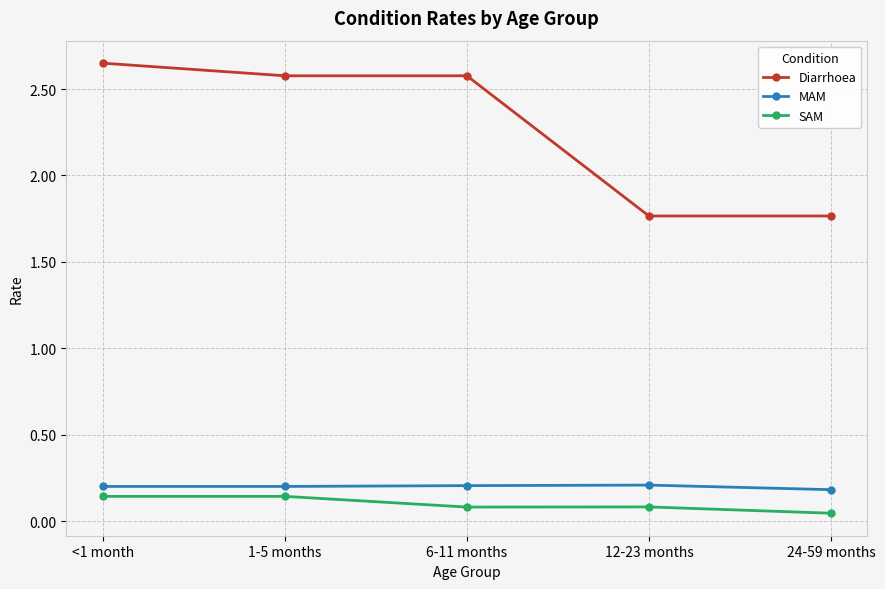

Which series has the largest total across all categories?

Diarrhoea